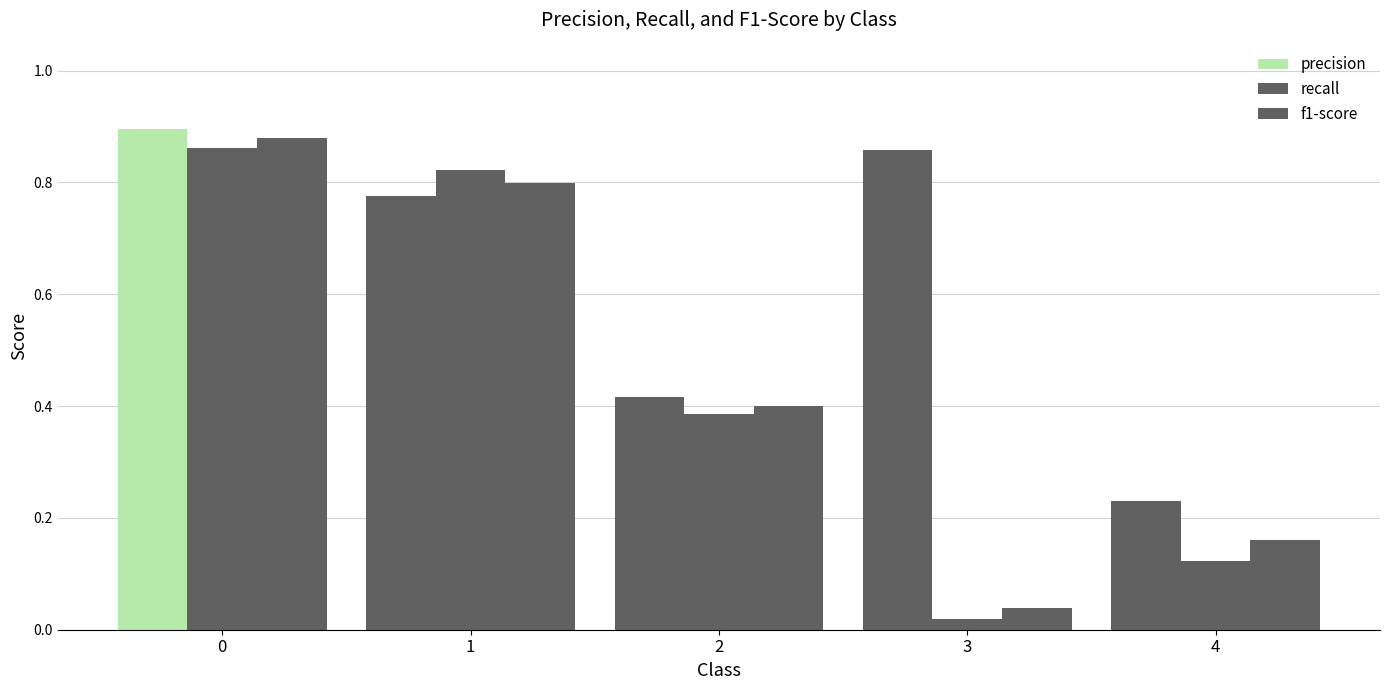

Reading left to right, what are all the values shown in this chart?

precision: 0.9	0.8	0.4	0.9	0.2
recall: 0.9	0.8	0.4	0.0	0.1
f1-score: 0.9	0.8	0.4	0.0	0.2